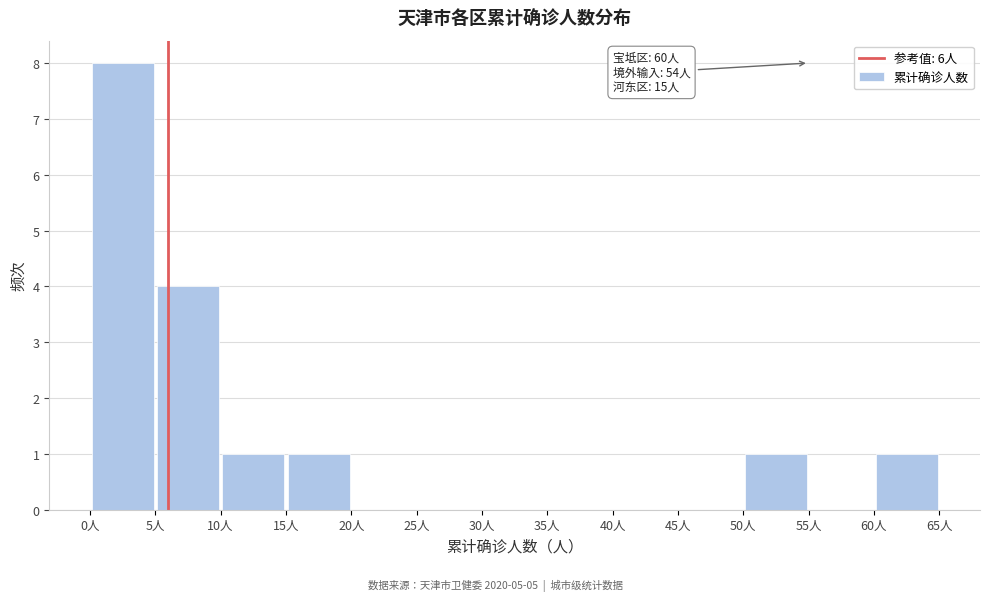

Over which range of the x-axis is the bar tallest?

0 to 5